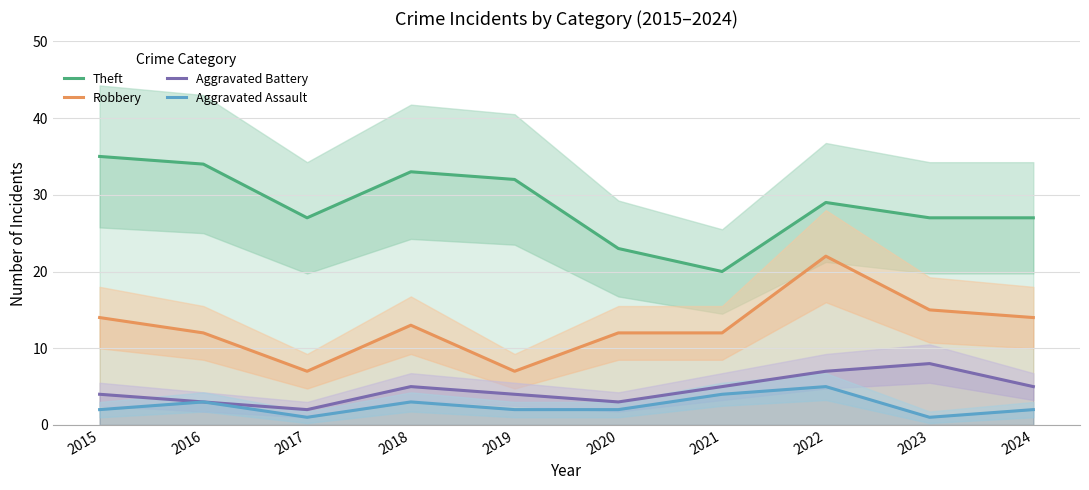

Reading left to right, transcribe all the data shown in this chart.

Theft: 2015=35	2016=34	2017=27	2018=33	2019=32	2020=23	2021=20	2022=29	2023=27	2024=27
Robbery: 2015=14	2016=12	2017=7	2018=13	2019=7	2020=12	2021=12	2022=22	2023=15	2024=14
Aggravated Battery: 2015=4	2016=3	2017=2	2018=5	2019=4	2020=3	2021=5	2022=7	2023=8	2024=5
Aggravated Assault: 2015=2	2016=3	2017=1	2018=3	2019=2	2020=2	2021=4	2022=5	2023=1	2024=2